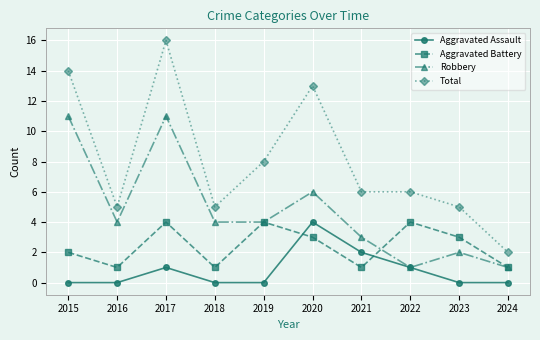

What is the maximum value shown in the chart?

16